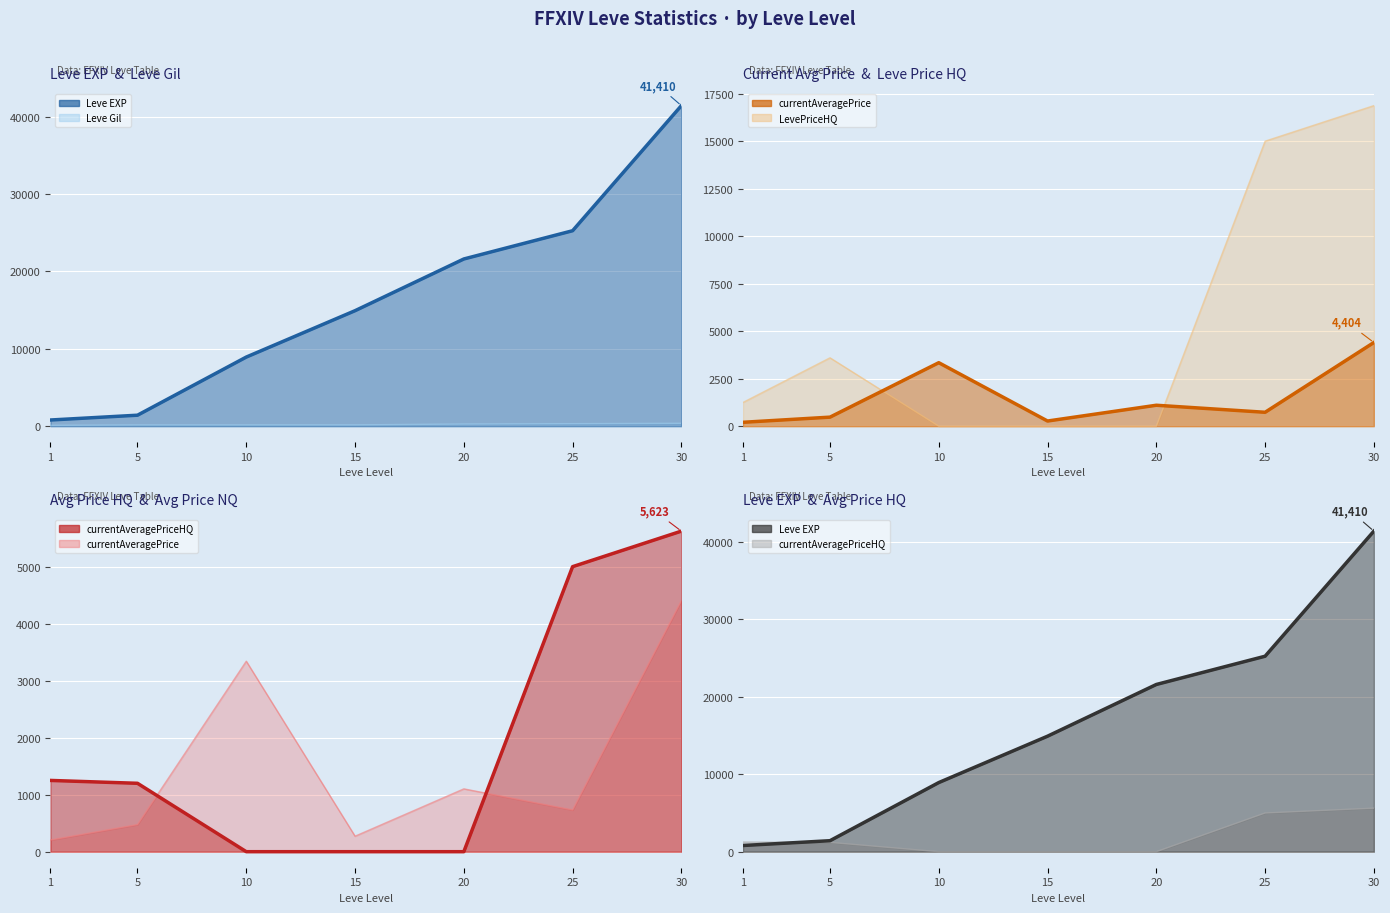

Reading right to left, list all the values displayed in this chart.

Leve Gil line: 372.0	326.0	281.0	172.0	169.0	169.0	113.0
Leve EXP line: 41410.0	25250.0	21600.0	14920.0	8930.0	1420.0	800.0
LevePriceHQ line: 16868.4	14998.5	0.0	0.0	0.0	3599.0	1250.0
currentAveragePrice line: 4404.1	732.2	1102.2	272.0	3341.2	476.1	205.6
currentAveragePriceHQ line: 5622.8	4999.5	0.0	0.0	0.0	1199.7	1250.0